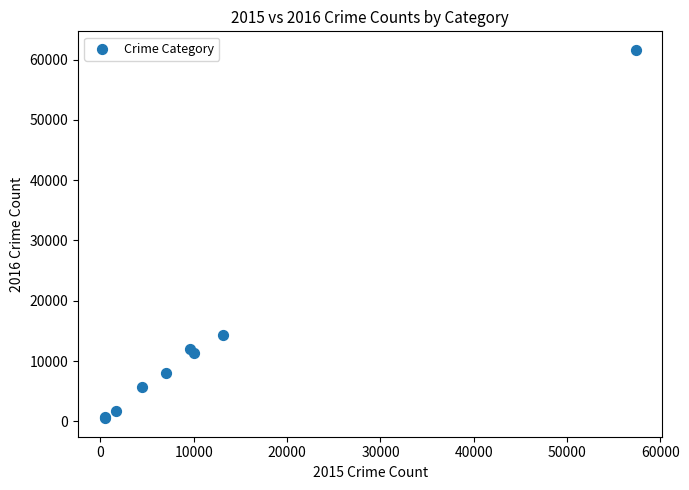

What Y value in the scatter plot is closest to 31066?

14289